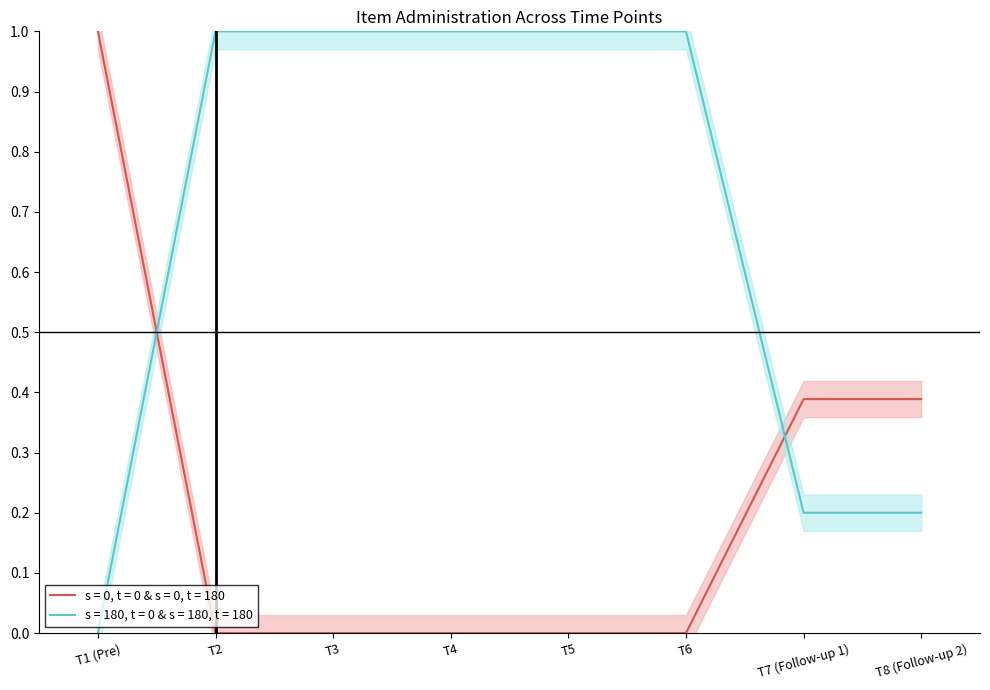

What is the difference between the maximum and minimum values in the Items present at T1 series?

1